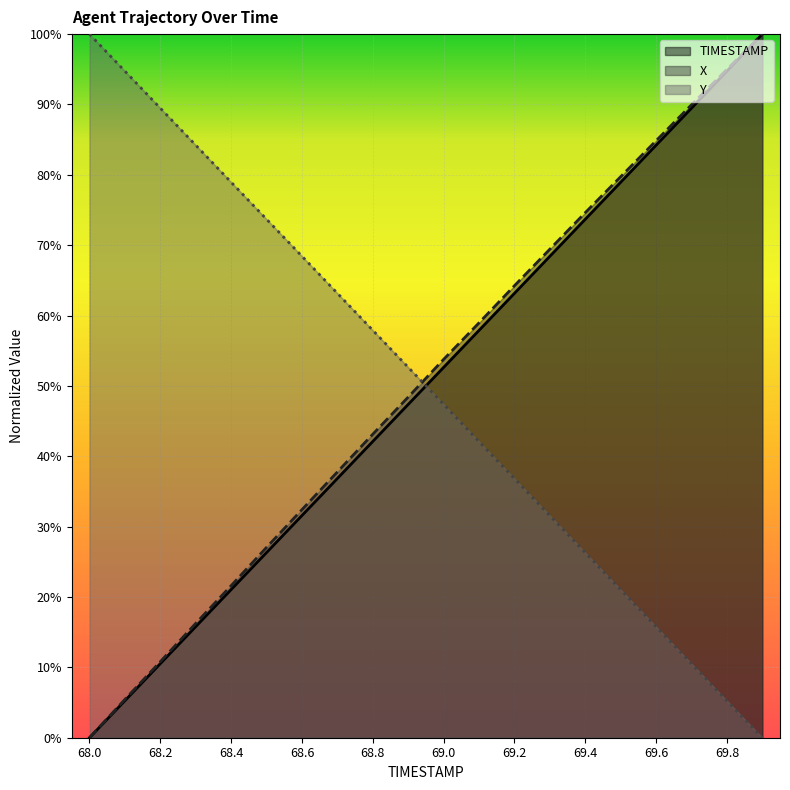

List the labels in order of Y value, smallest first.

69.9, 69.8, 69.7, 69.6, 69.5, 69.4, 69.3, 69.2, 69.1, 69.0, 68.9, 68.8, 68.7, 68.6, 68.5, 68.4, 68.3, 68.2, 68.1, 68.0